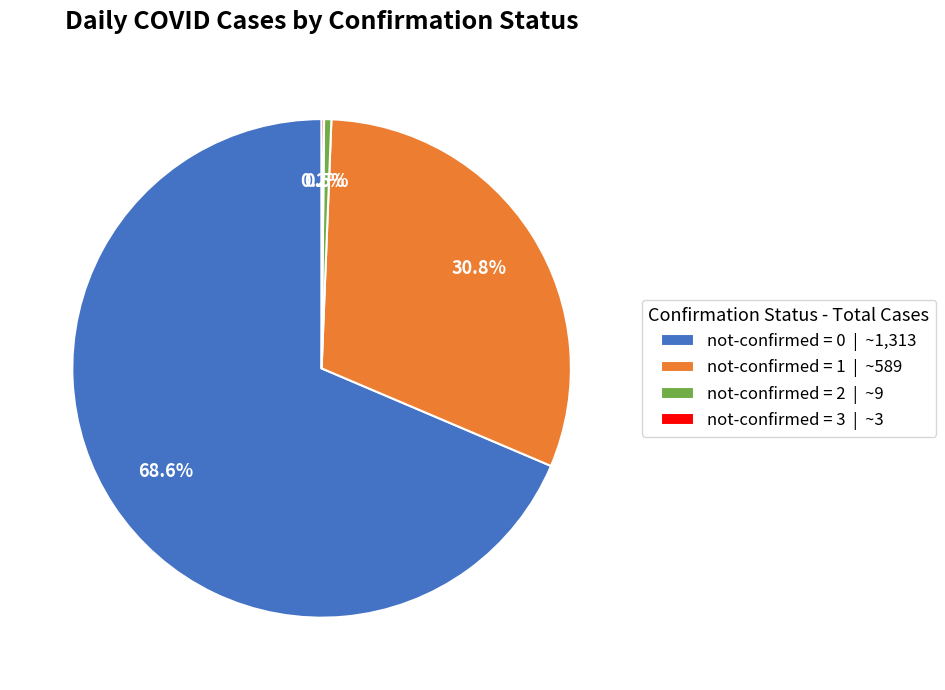

Is the sum of not-confirmed = 0 | ~1,313 and not-confirmed = 2 | ~9 greater than half?

Yes